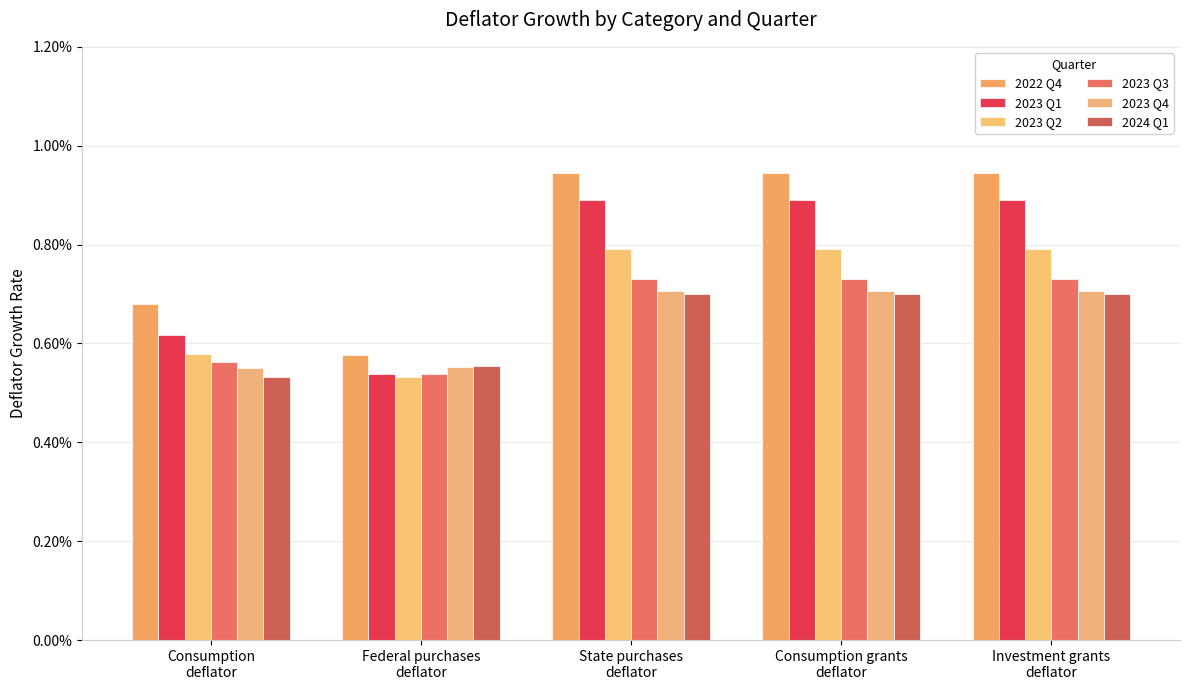

At how many categories does at least one series exceed 0?

5